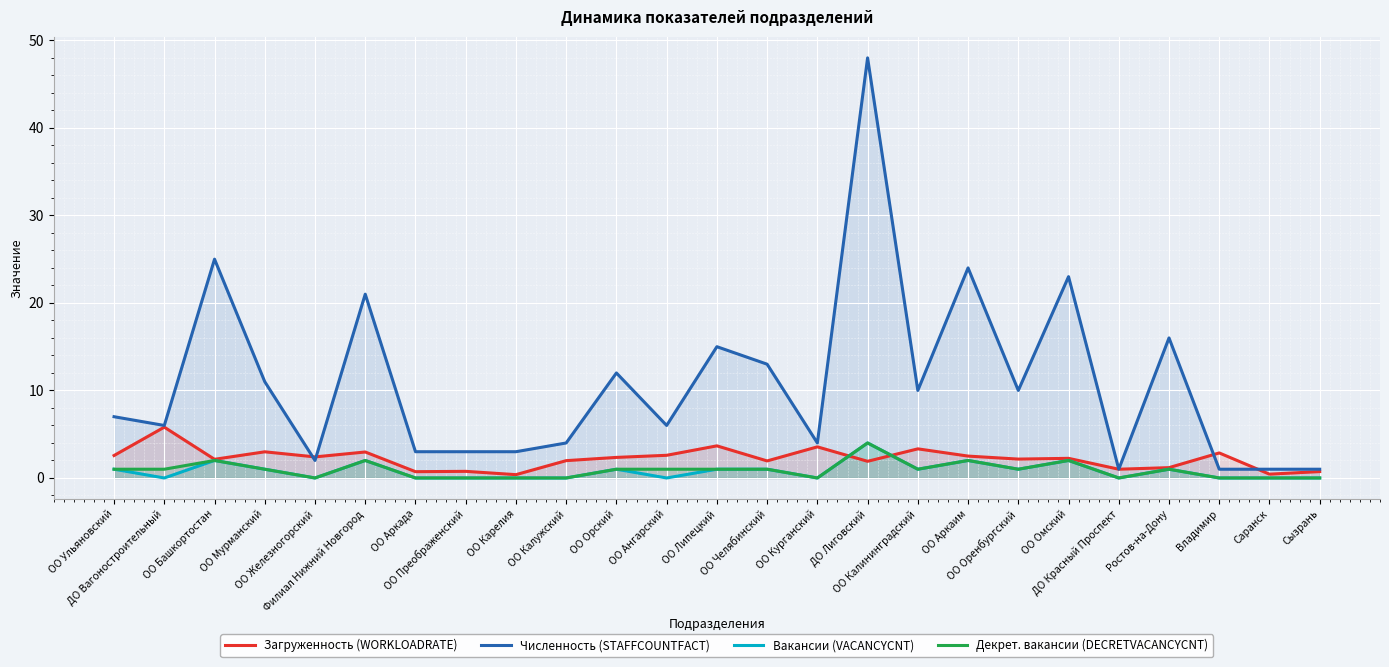

True or false: Вакансии (VACANCYCNT) and Декрет. вакансии (DECRETVACANCYCNT) intersect in this chart.

False